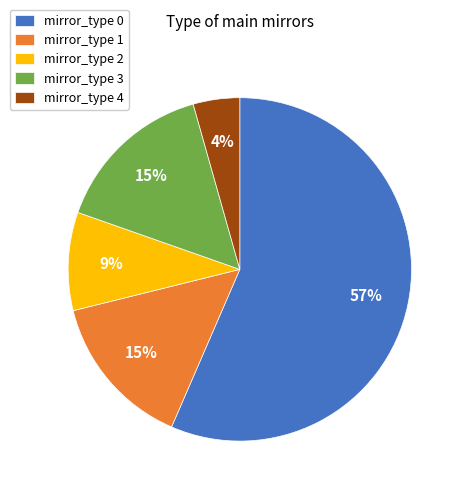

Do mirror_type 2 and mirror_type 4 together represent more than half of the pie?

No